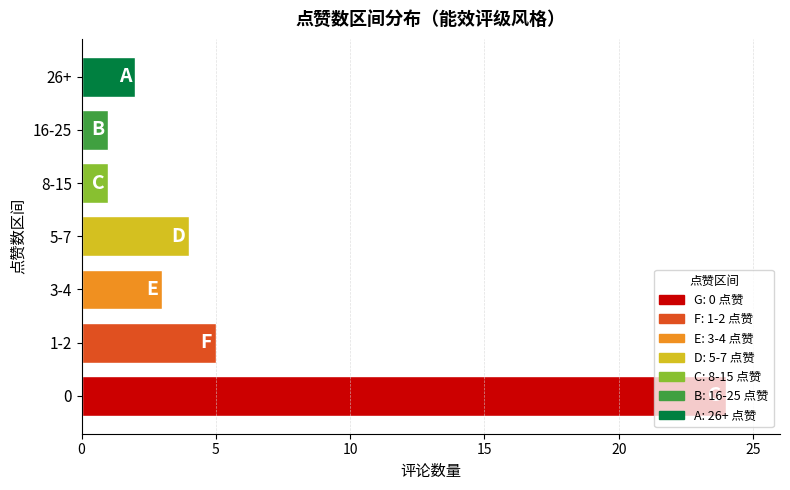

What is the difference between the maximum and minimum values?

23